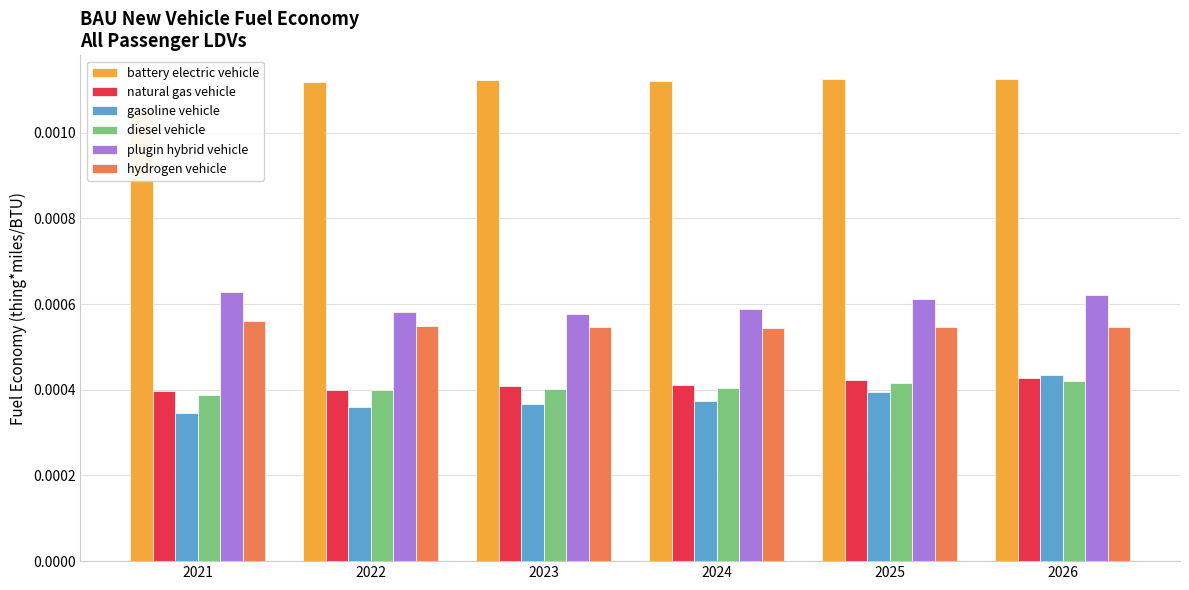

Between 2022 and 2023, which series saw the biggest shift?

natural gas vehicle